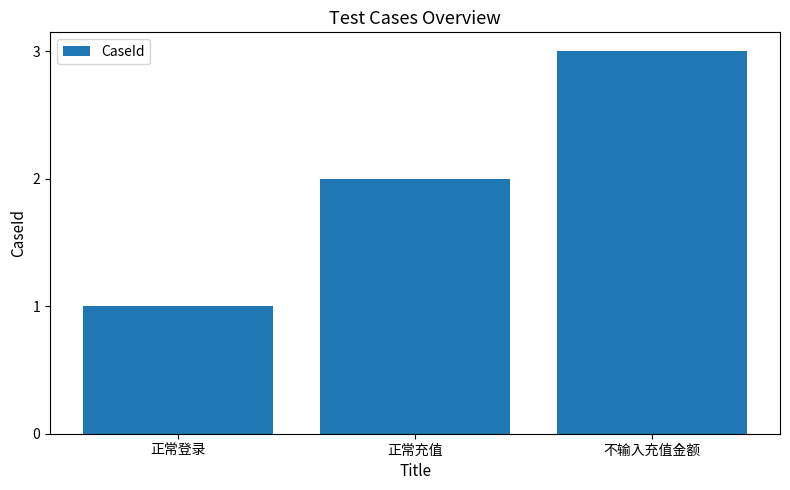

The value at 不输入充值金额 is 5. True or false?

False